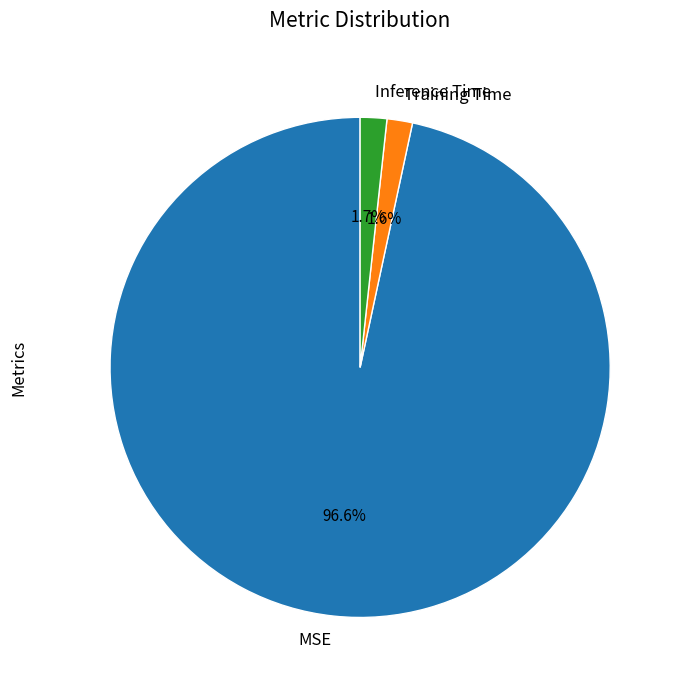

Is there any slice that represents more than half of the pie?

Yes